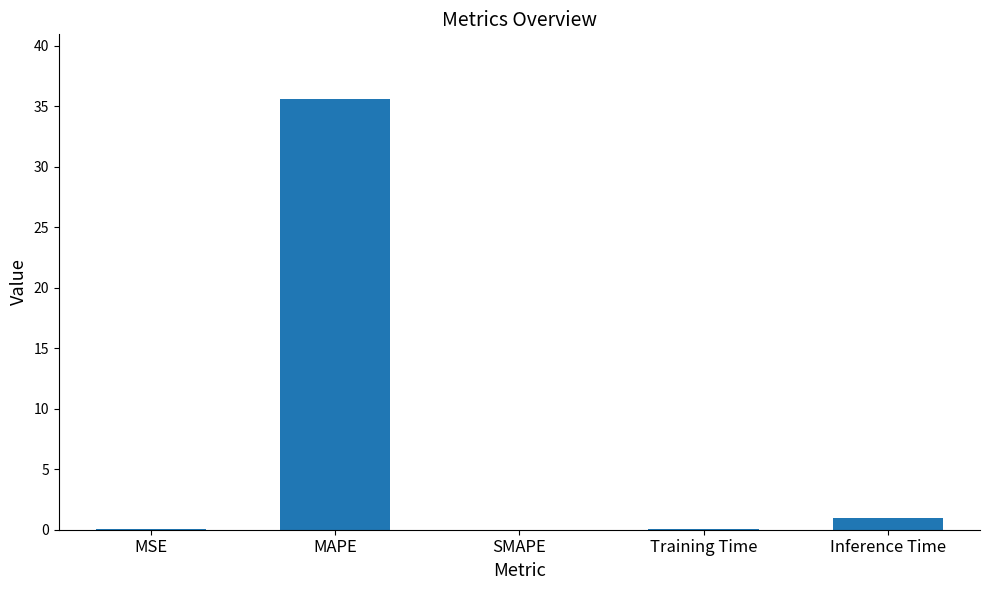

Between SMAPE and MAPE, which is larger?

MAPE